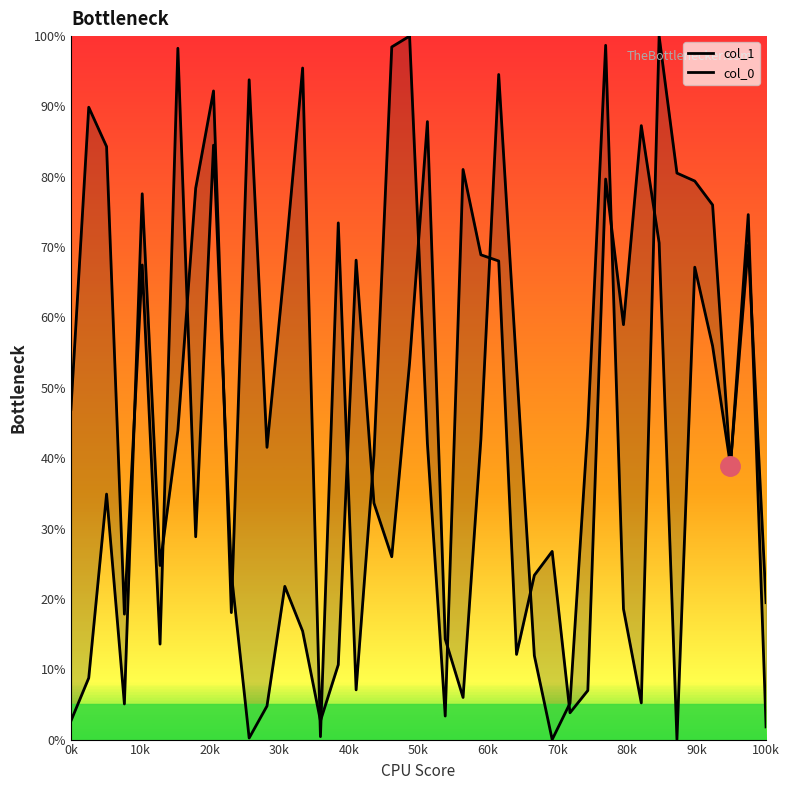

What is the average value of the col_0 series?

47.2